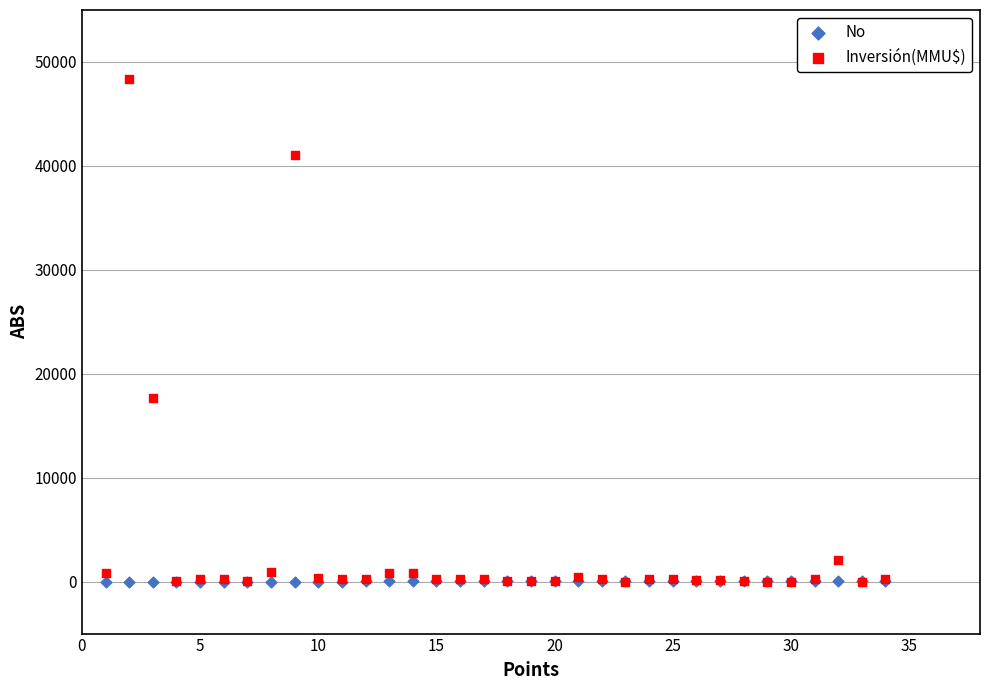

Across all series, what Y value is closest to 24192?

17668